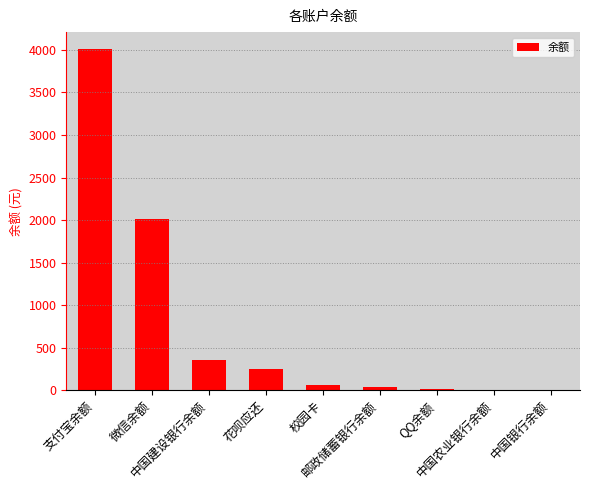

Approximately how many times larger is the value at 支付宝余额 compared to 邮政储蓄银行余额?

116.2